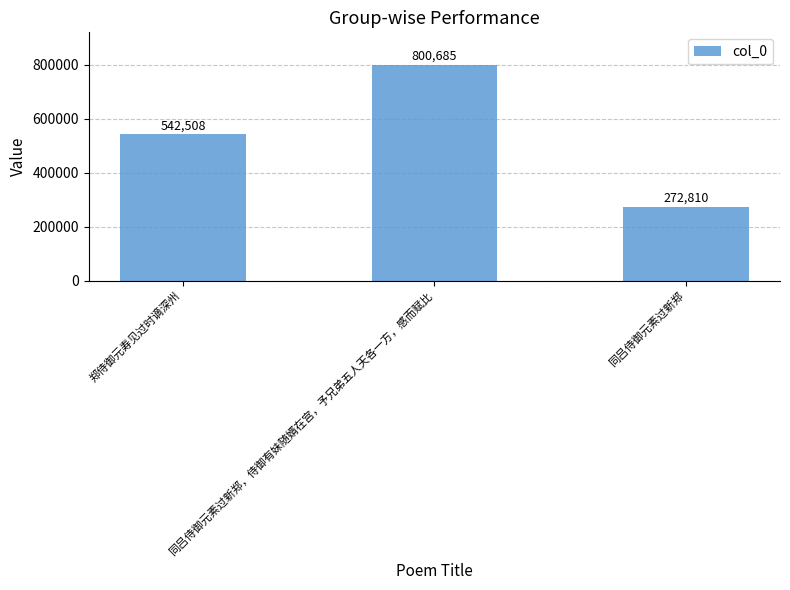

How many data points are less than 542508?

1